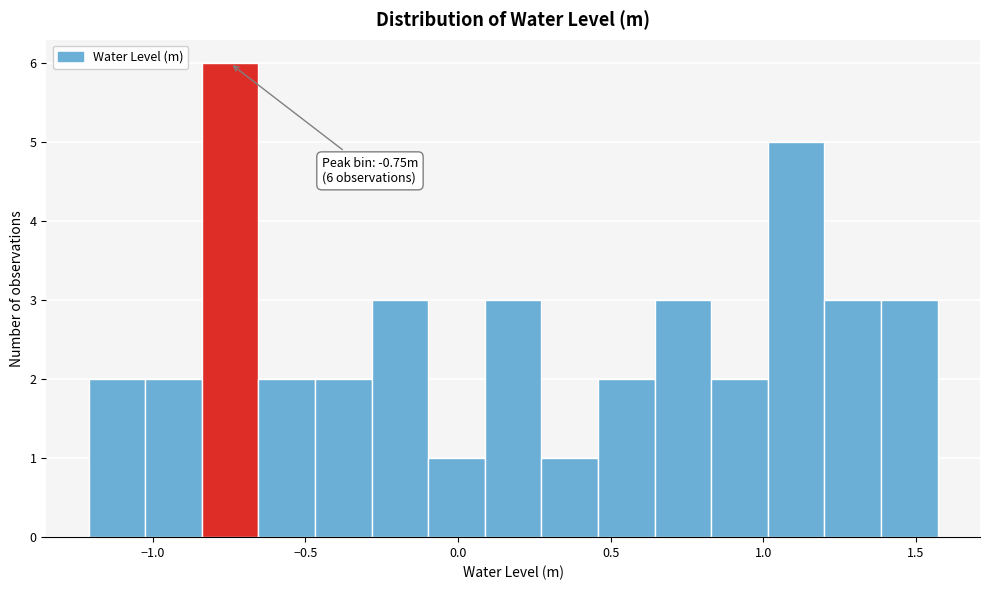

Read against the x-axis, roughly where is the centre of the tallest bar?

-0.75